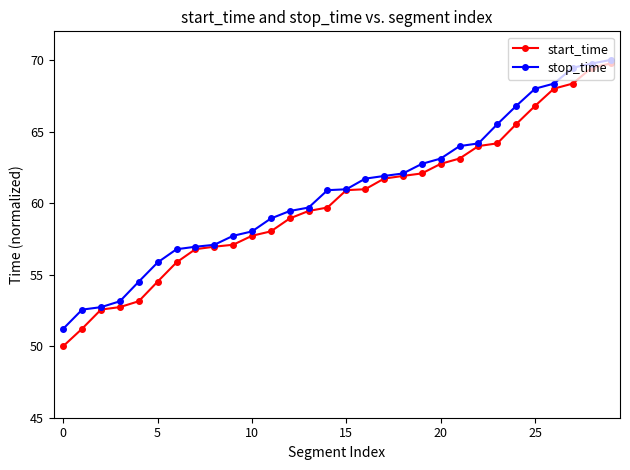

Which series has the widest spread of values?

start_time